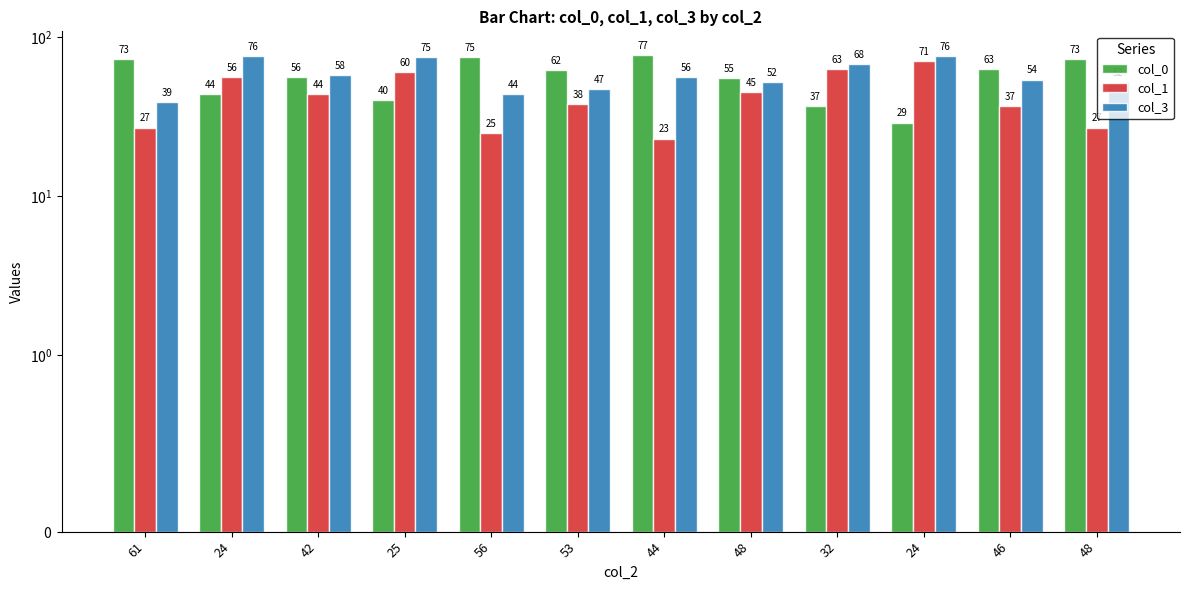

Is the value of col_3 at 44 greater than the value of col_1 at 53?

Yes